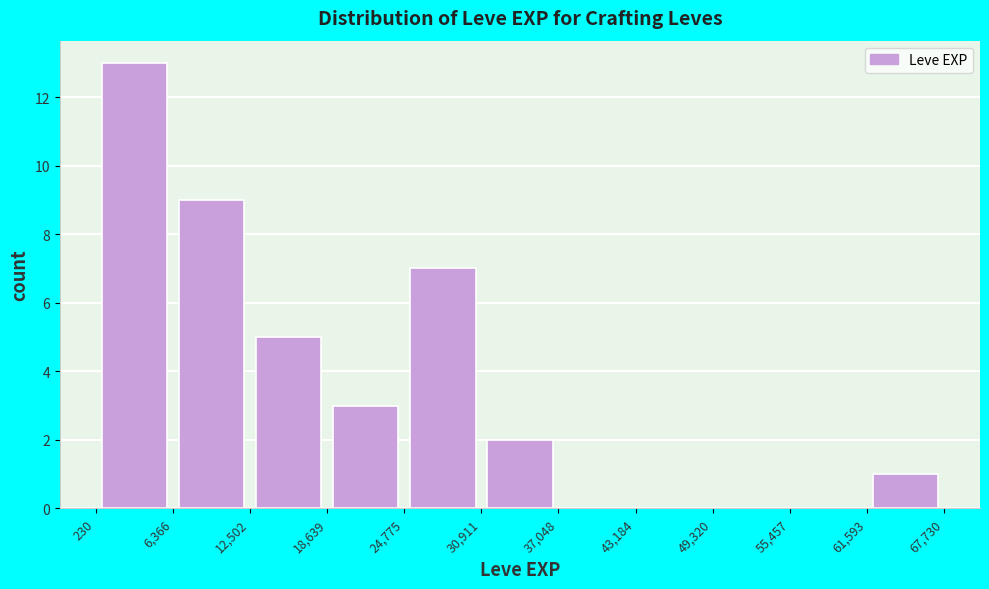

Which range on the x-axis has the tallest bar?

230 to 6,366